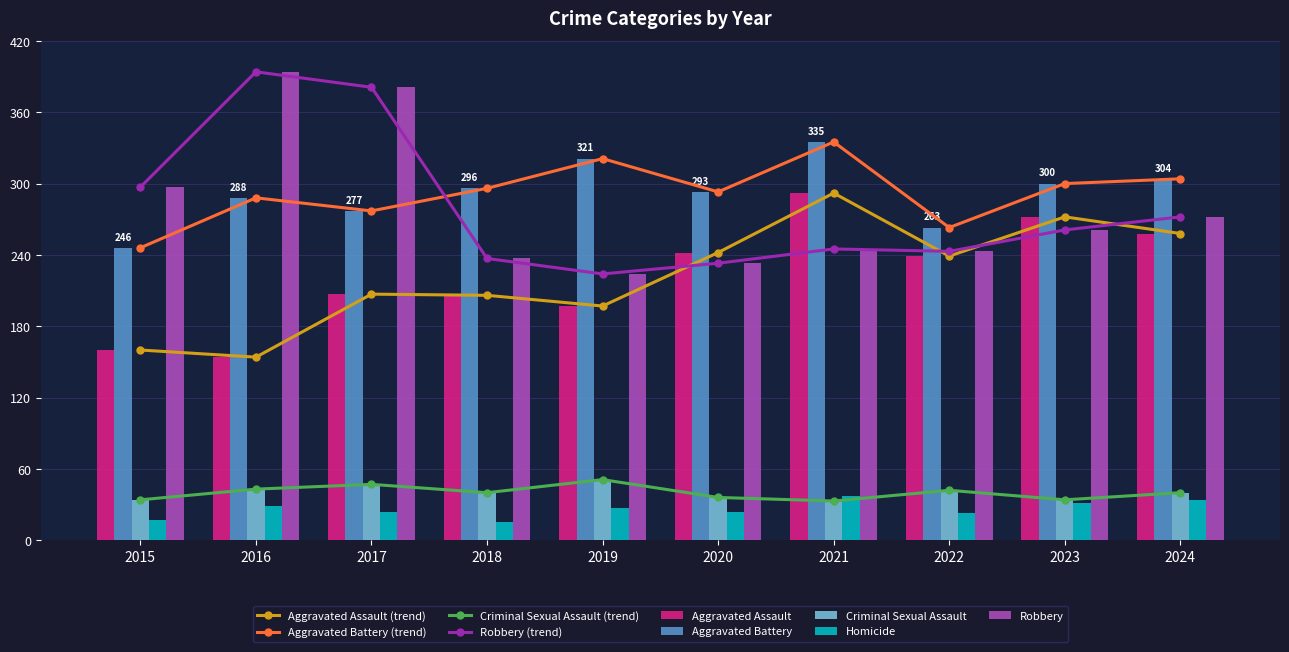

True or false: Aggravated Battery has a value of 321 at 2019.

True